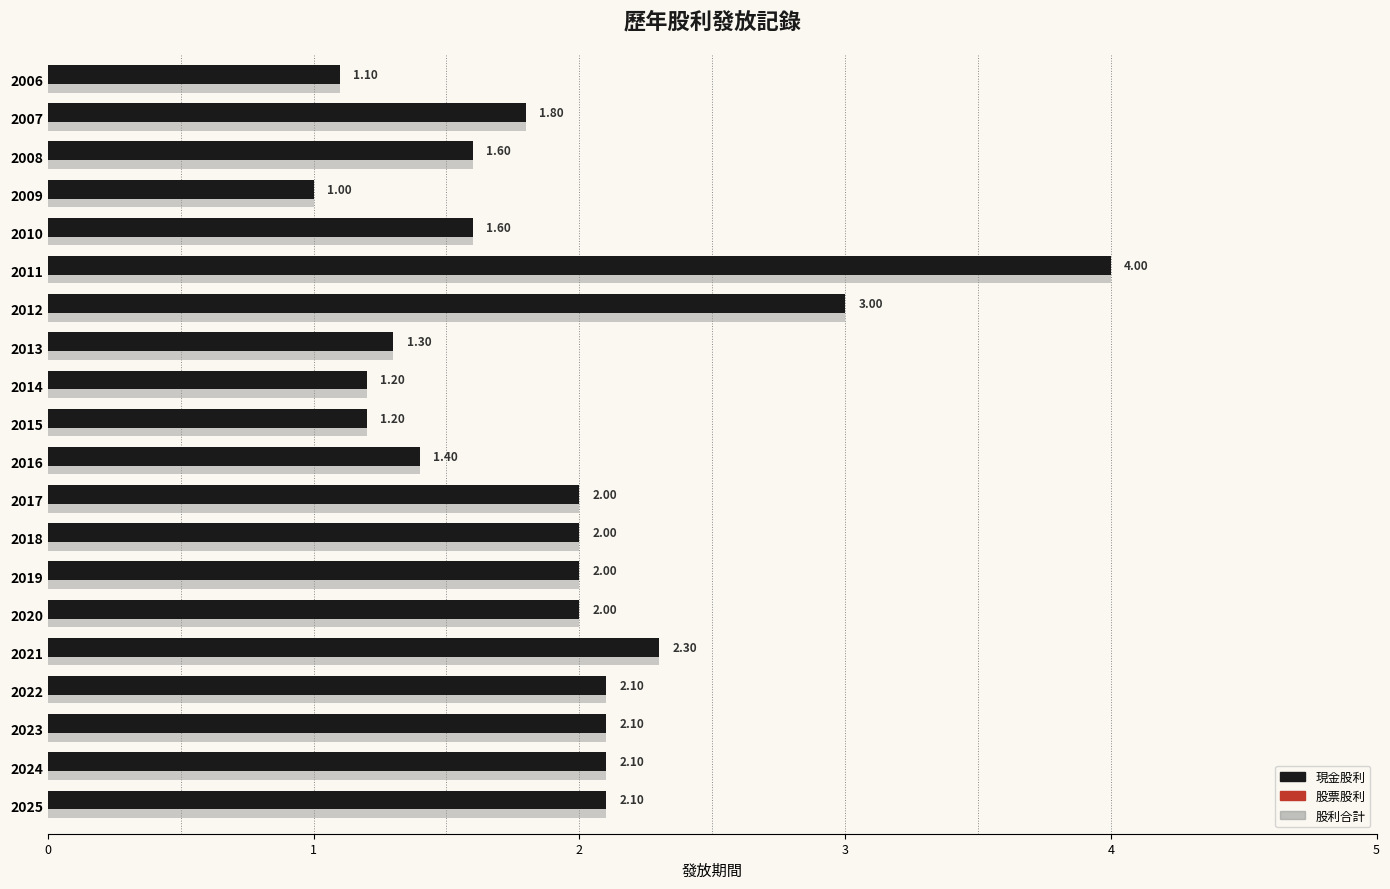

What is the difference between the 現金股利 values at 2012 and 2019?

1.0